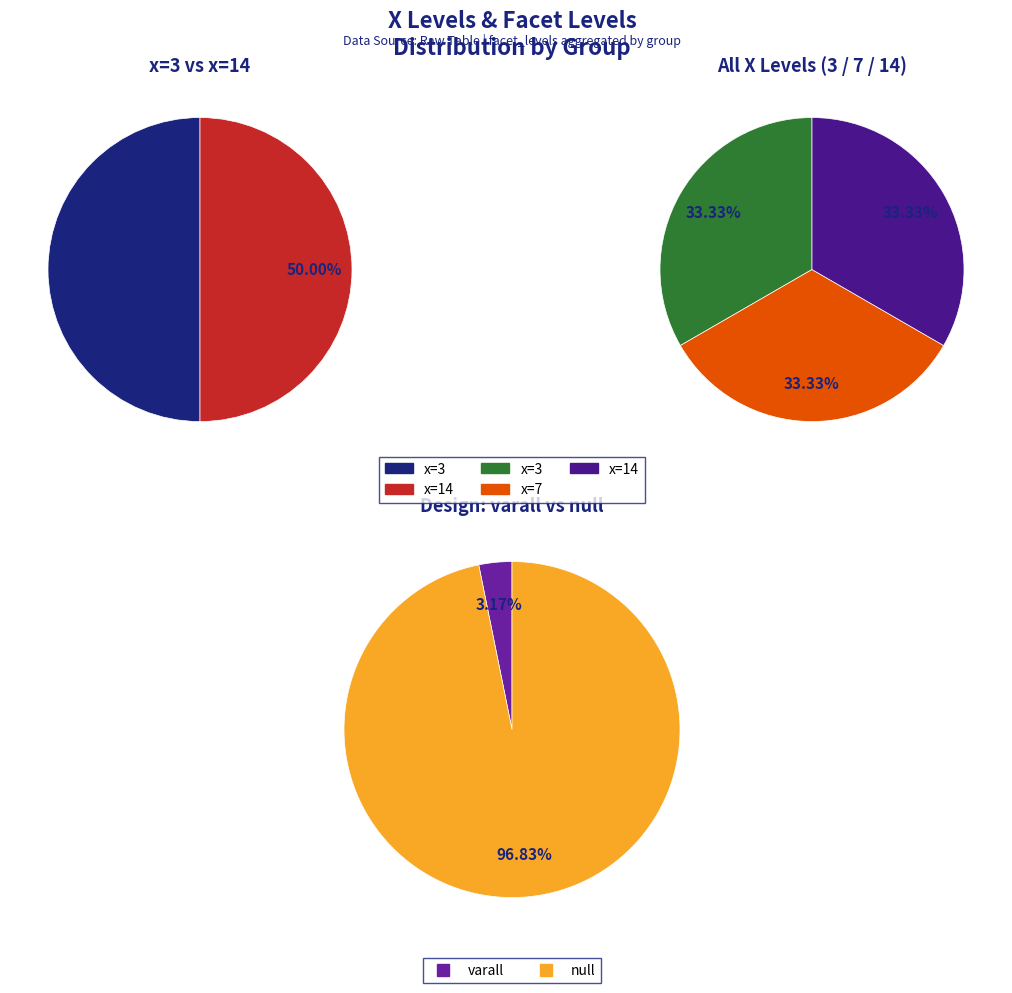

True or false: 14 accounts for 3% of the total.

False